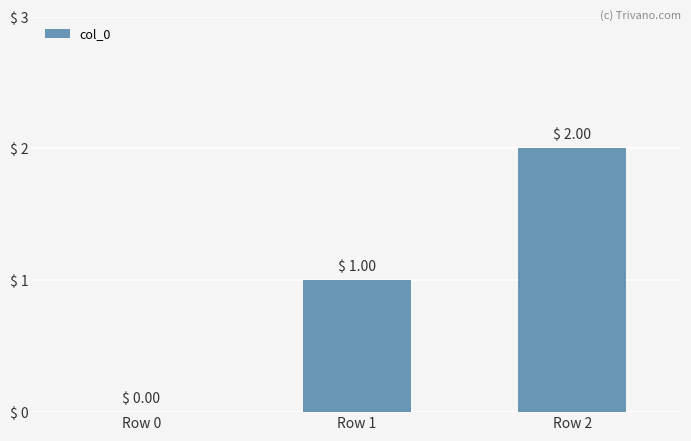

What is the sum of the values at Row 1 and Row 2?

3